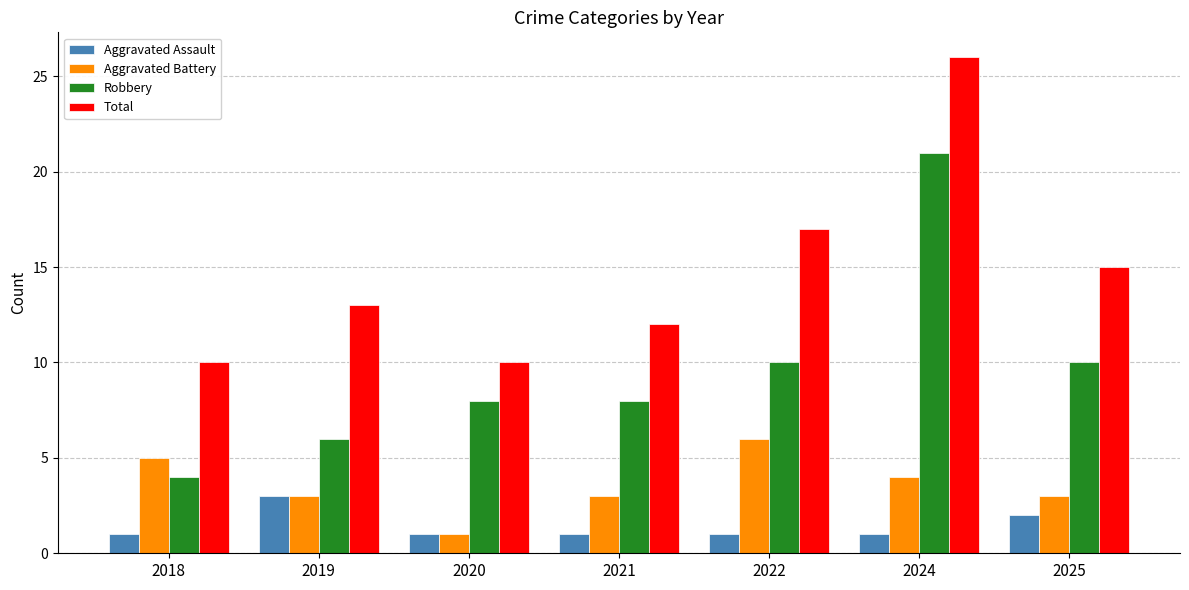

What is the average value of the Aggravated Assault series?

1